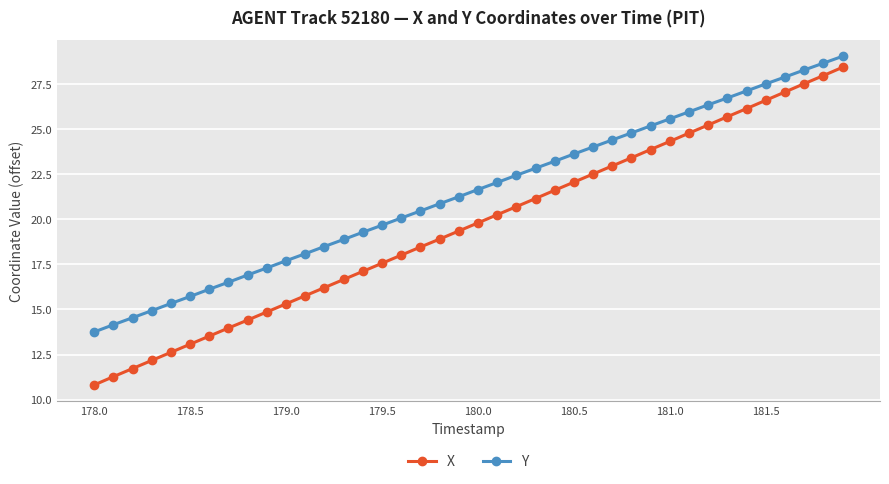

What is the difference between the maximum and minimum values in the X series?

17.6